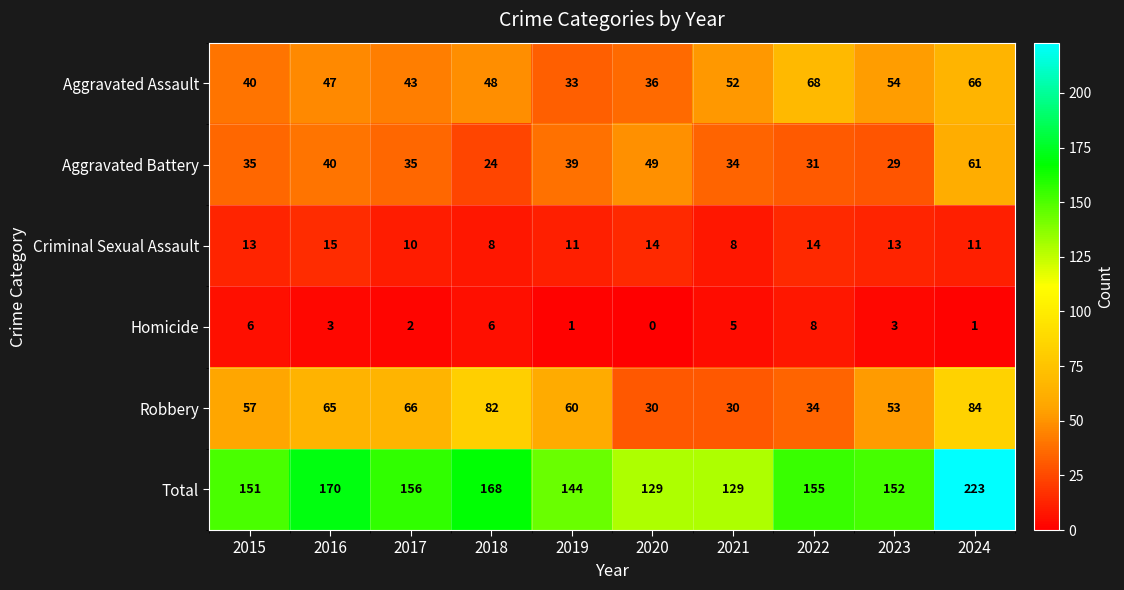

What is the difference between the Total values at 2023 and 2024?

71